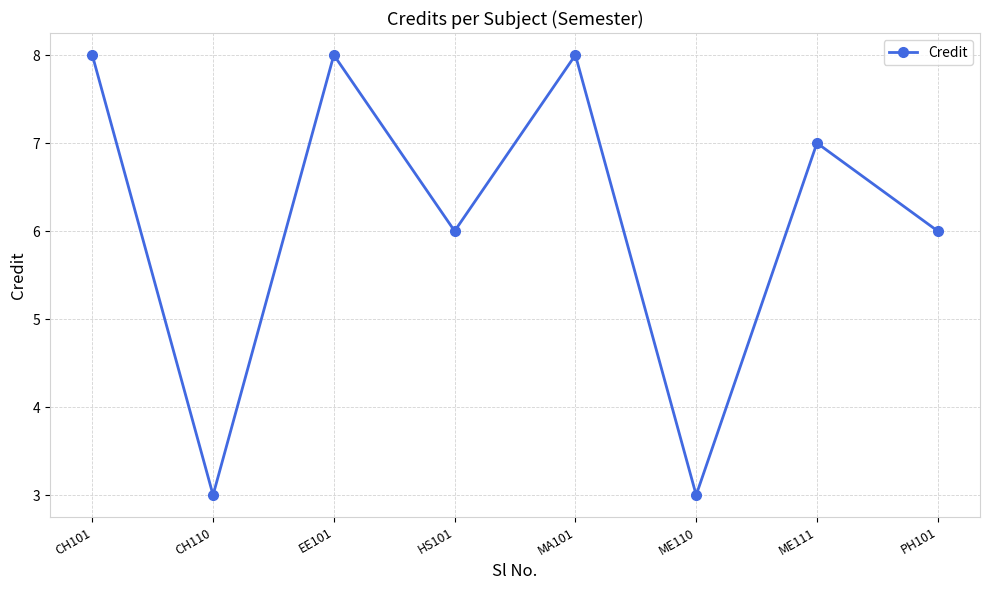

Count the values in the range 6 to 8.

6